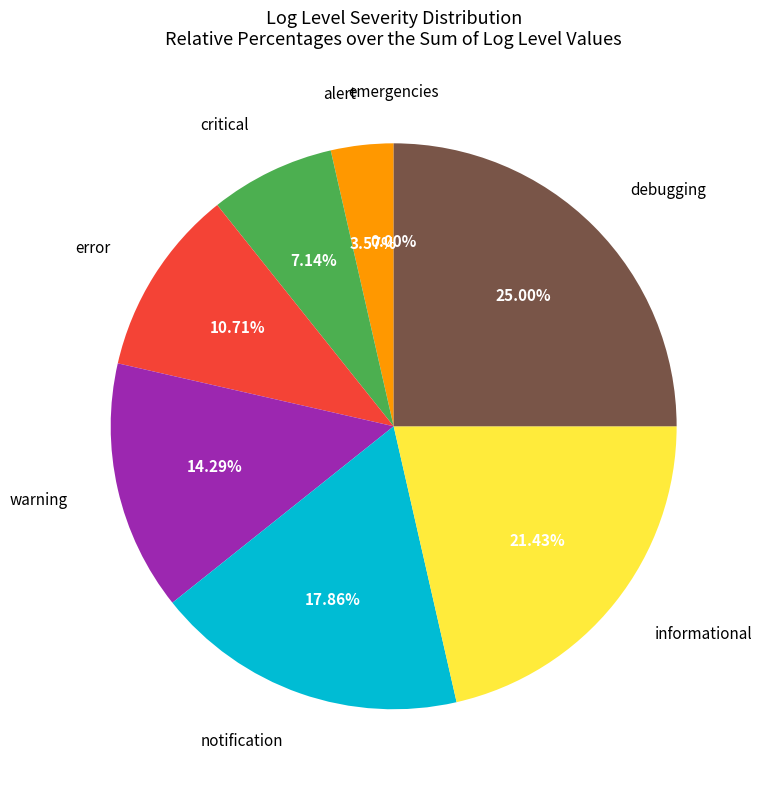

To the nearest percent, what is the difference between the largest and smallest slice percentages?

25%